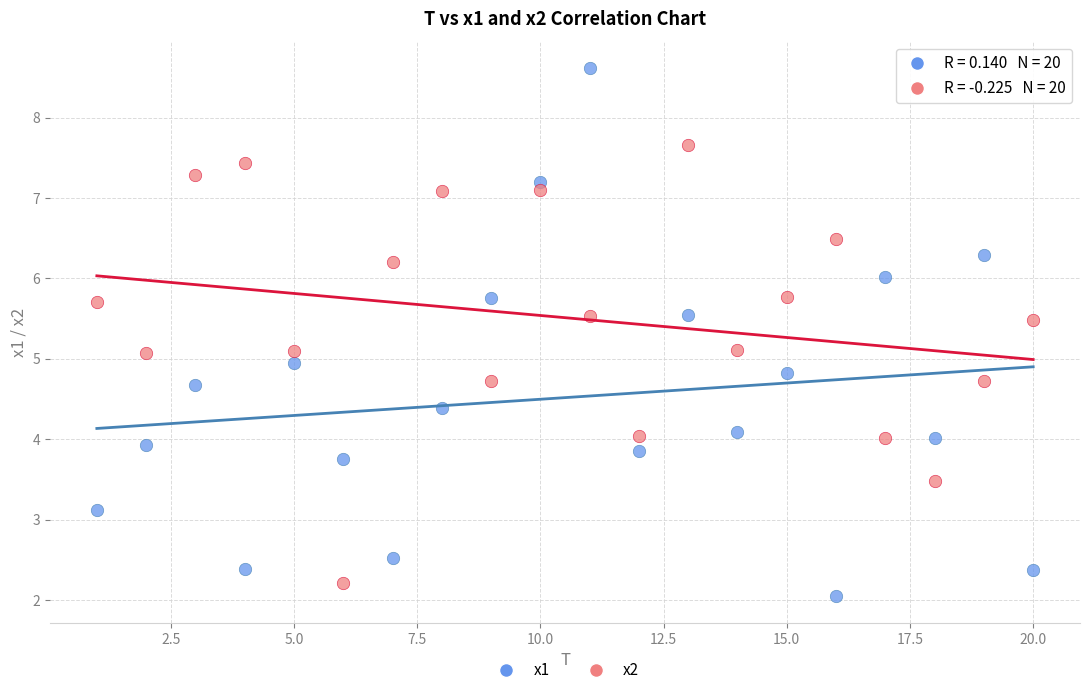

Which series has the widest spread of Y values?

x1